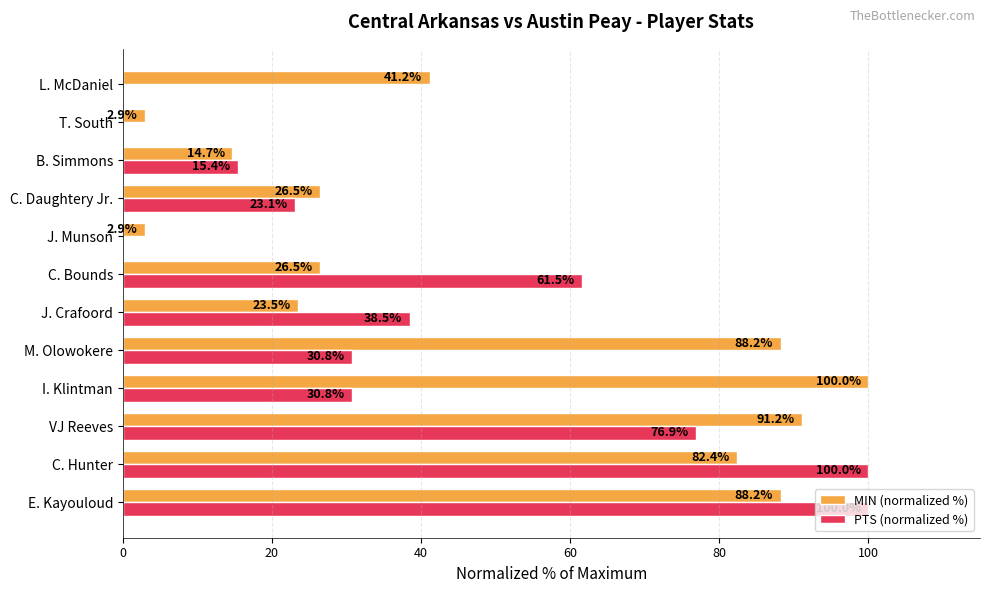

True or false: MIN (normalized %) has a value of 88.2 at M. Olowokere.

True